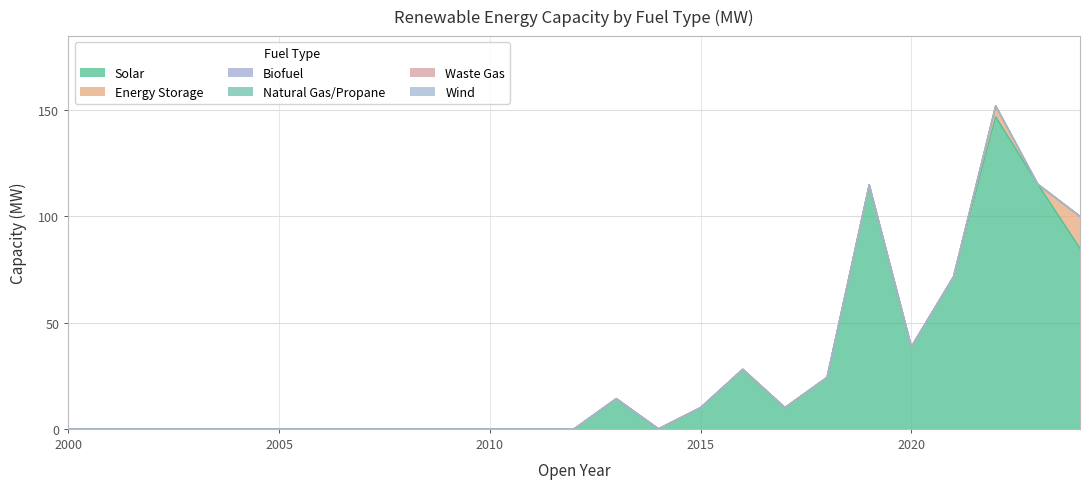

What is the spread (max minus min) of values at 2020?

38.6